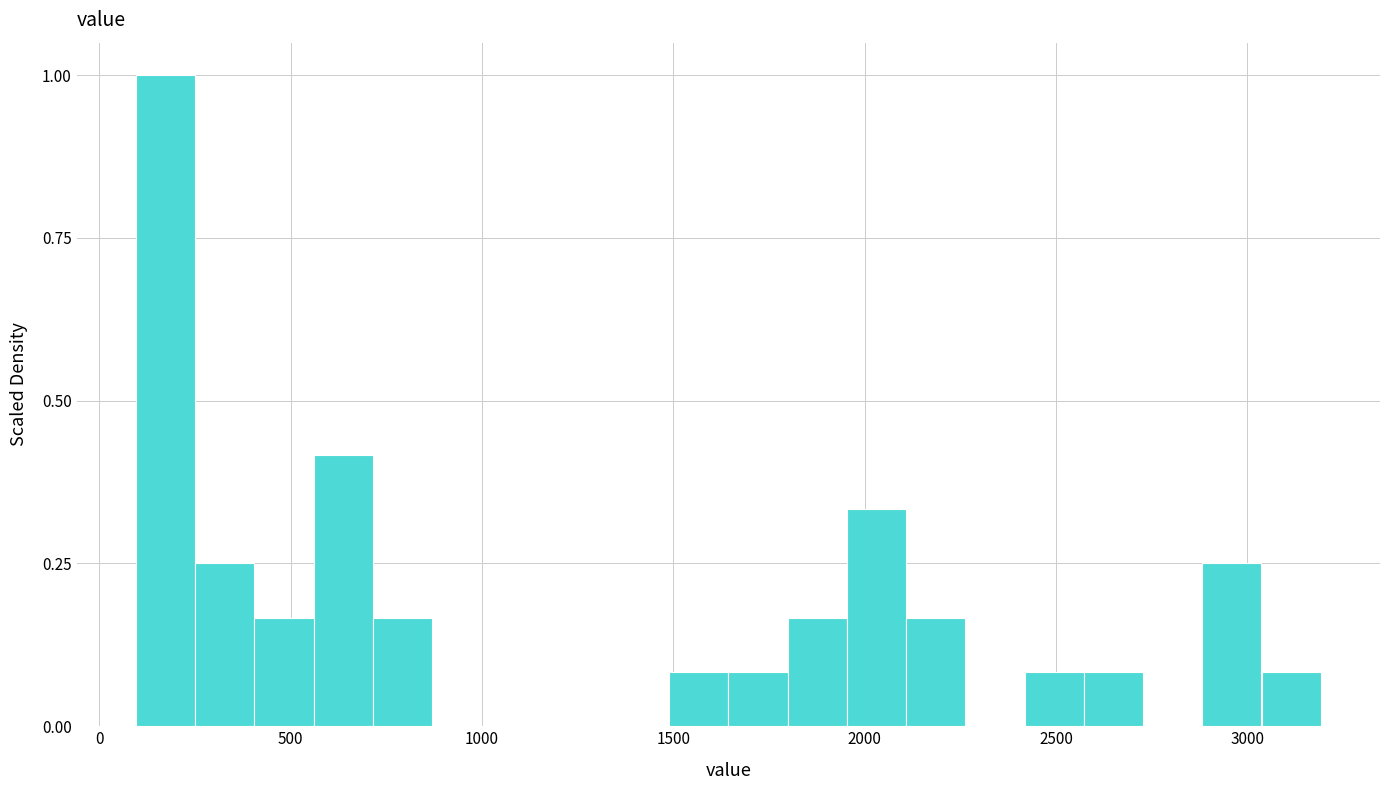

Around what value on the x-axis is the tallest bar? Give the approximate position of its centre, as read against the axis.

150